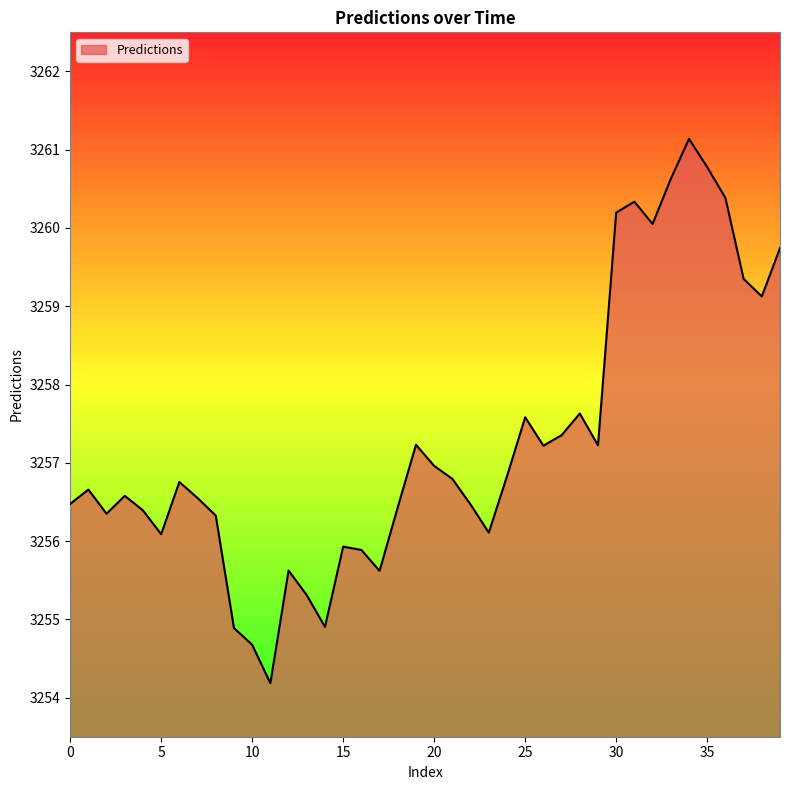

What is the difference between the maximum and minimum values?

7.0